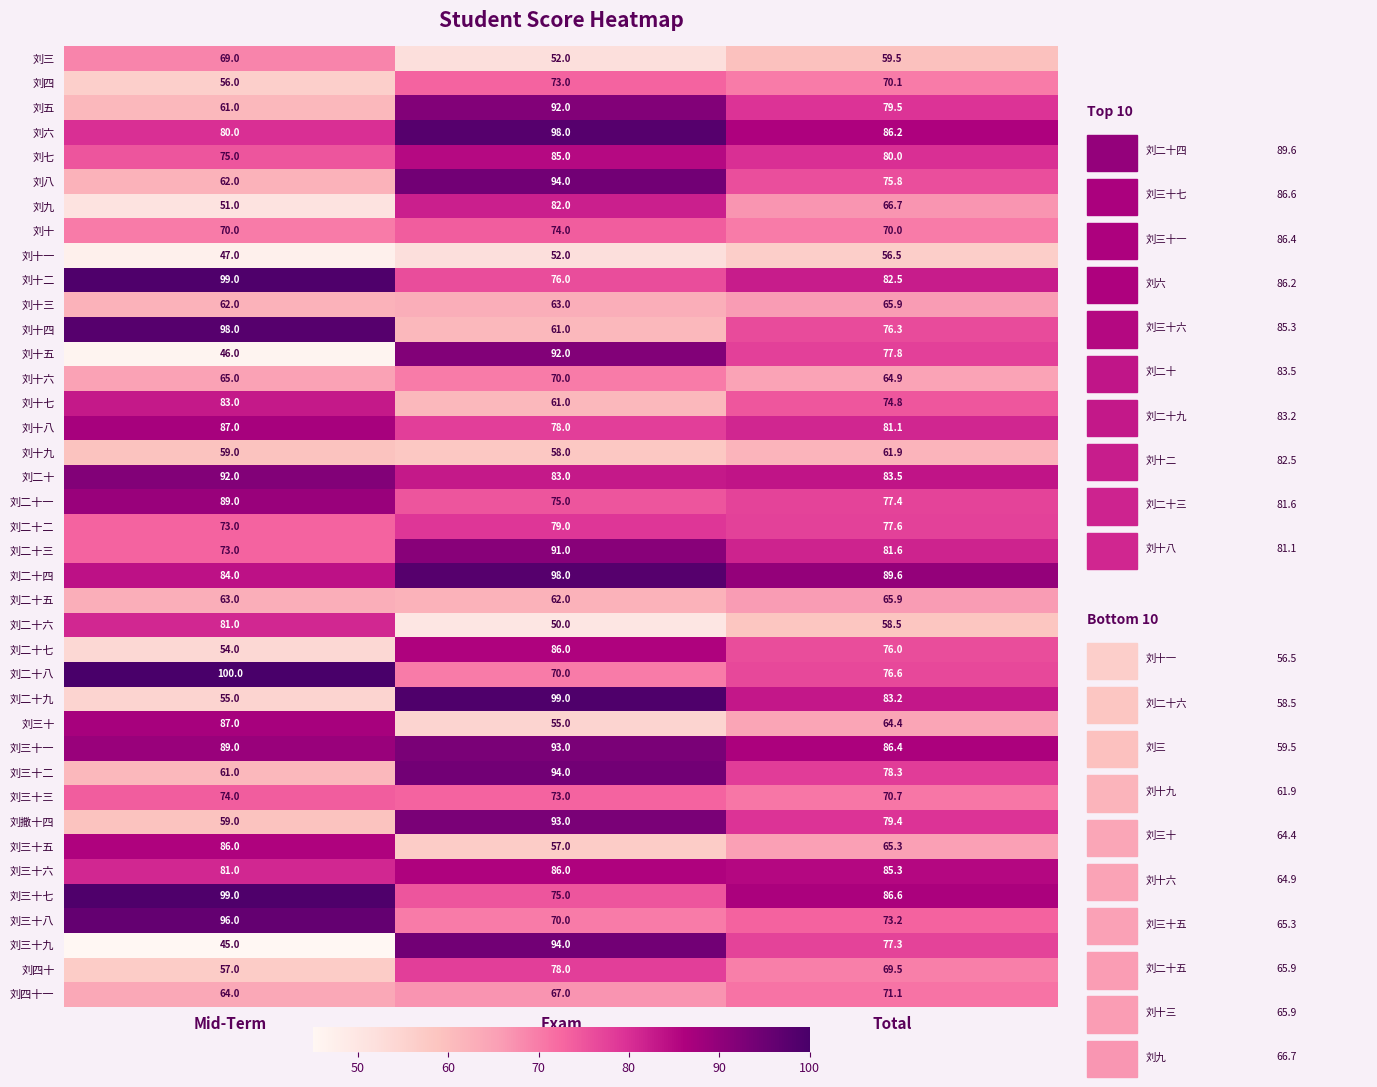

Count the 刘三十六 values in the range 81 to 86.

3